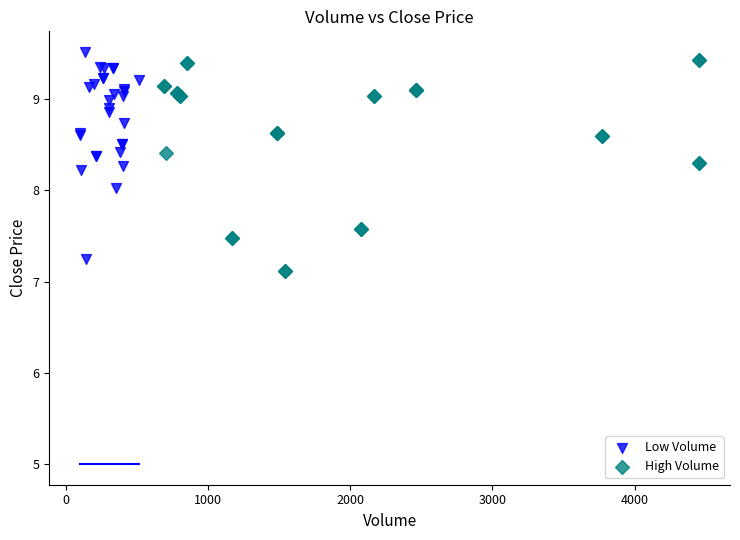

What are all the series names shown in the legend?

Low Volume, High Volume